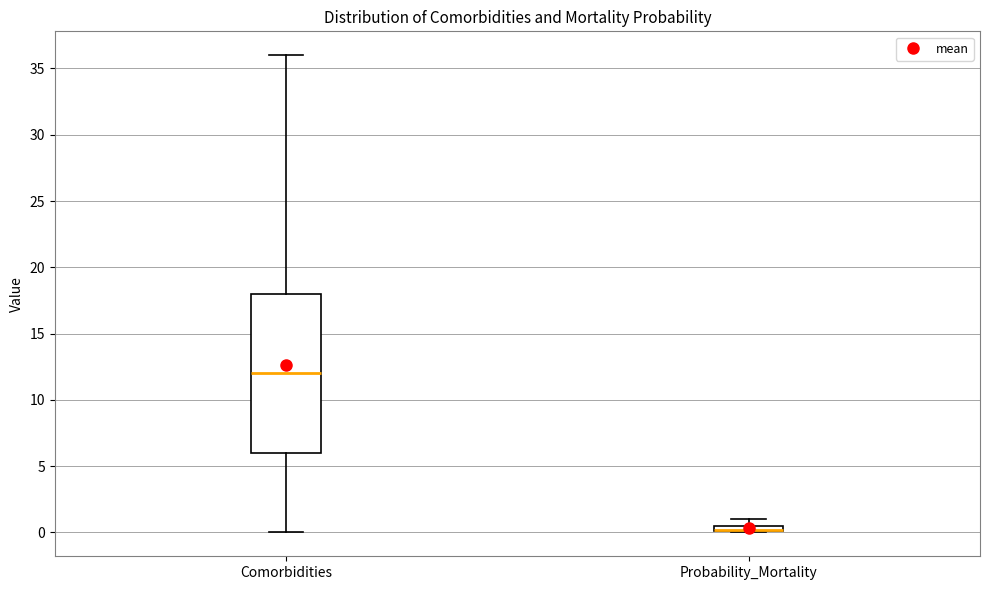

Comparing the boxes themselves (not the whiskers), which one is the tallest?

Comorbidities